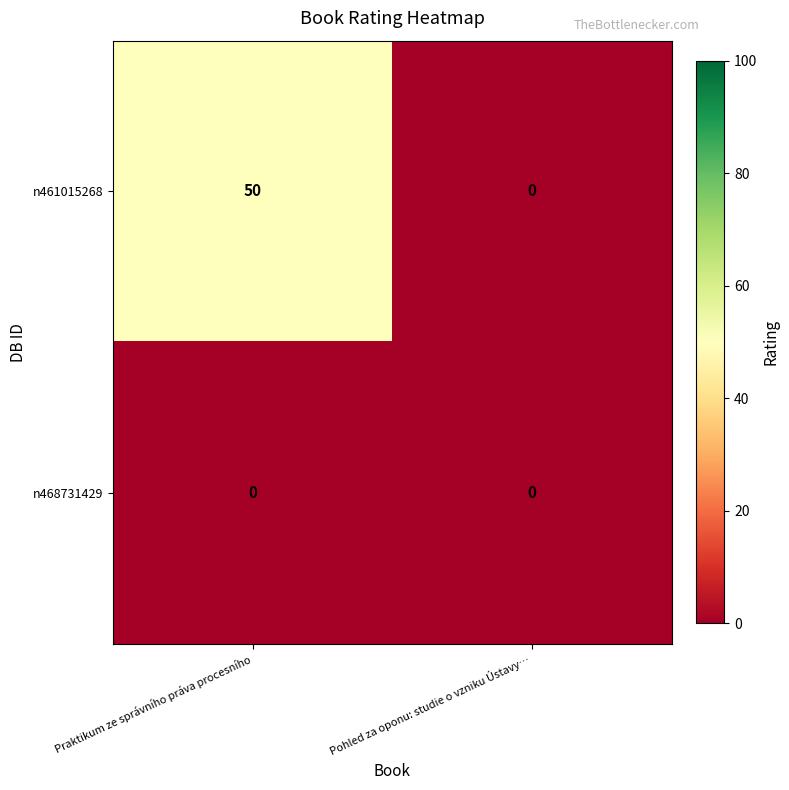

At which category does the chart reach its peak across all series?

Praktikum ze správního práva procesního